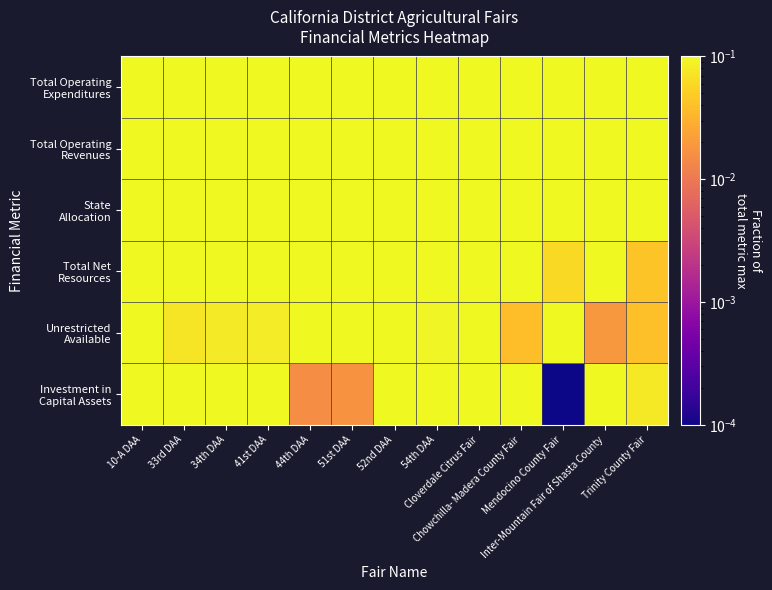

List the series in order of their peak value, lowest first.

Investment in Capital Assets, Unrestricted Available, Total Net Resources, State Allocation, Total Operating Revenues, Total Operating Expenditures